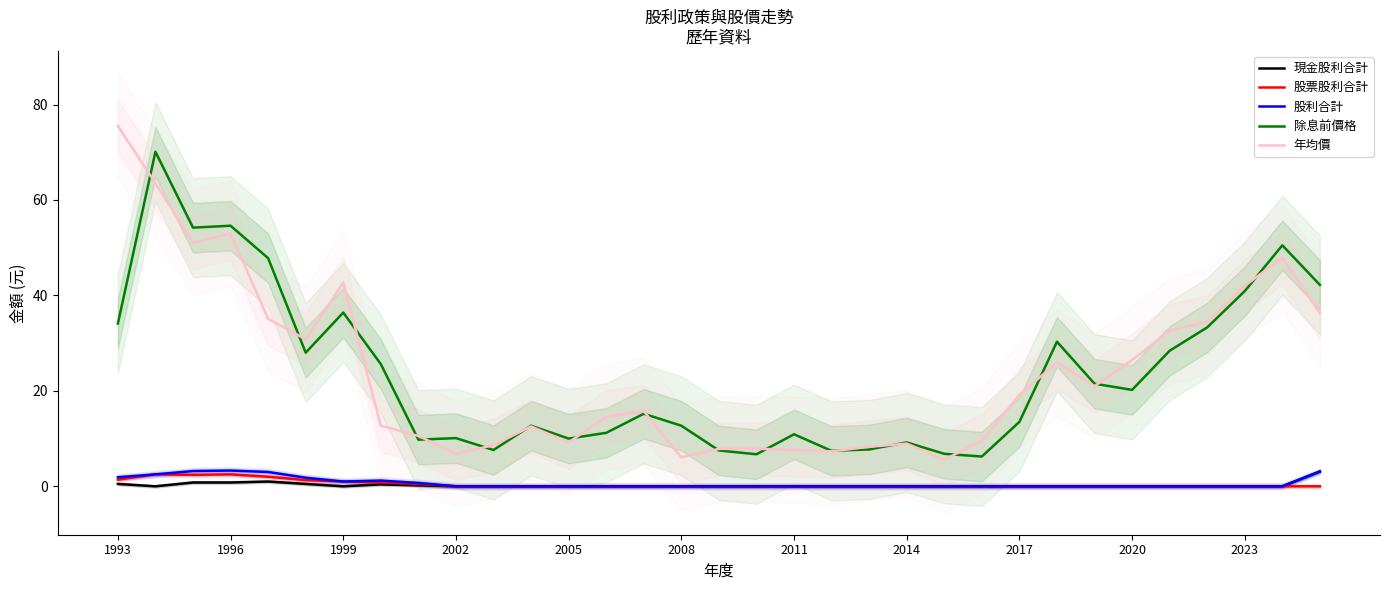

How many values in the 股利合計 series exceed 0?

10